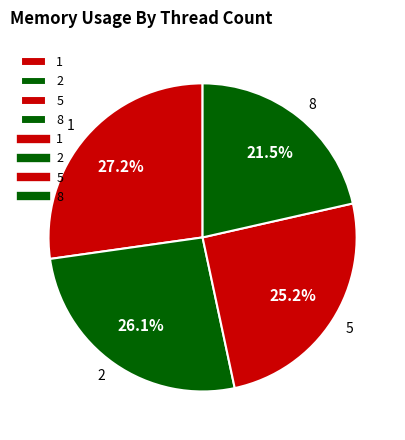

Does any single category account for the majority?

No